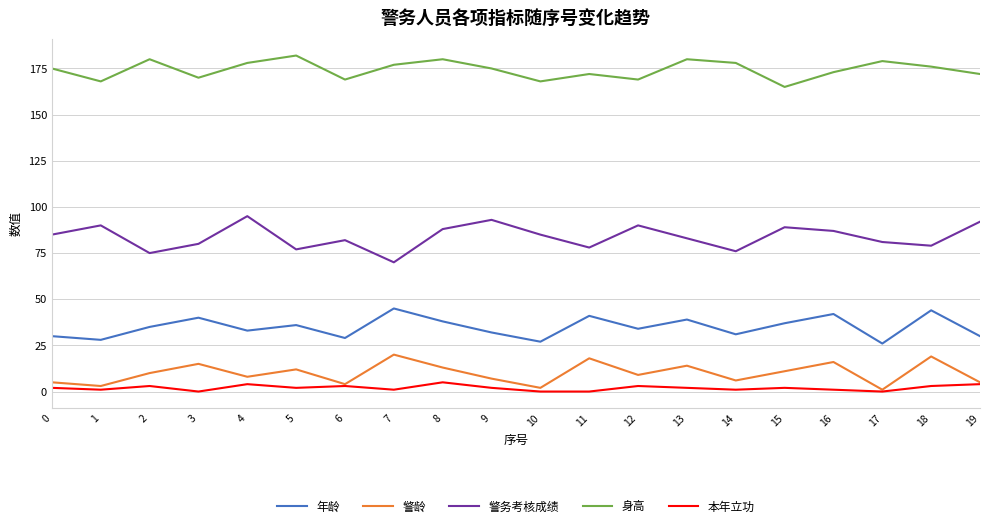

Reading left to right, extract all data points from this chart.

年龄: 0=30	1=28	2=35	3=40	4=33	5=36	6=29	7=45	8=38	9=32	10=27	11=41	12=34	13=39	14=31	15=37	16=42	17=26	18=44	19=30
警龄: 0=5	1=3	2=10	3=15	4=8	5=12	6=4	7=20	8=13	9=7	10=2	11=18	12=9	13=14	14=6	15=11	16=16	17=1	18=19	19=5
警务考核成绩: 0=85	1=90	2=75	3=80	4=95	5=77	6=82	7=70	8=88	9=93	10=85	11=78	12=90	13=83	14=76	15=89	16=87	17=81	18=79	19=92
身高: 0=175	1=168	2=180	3=170	4=178	5=182	6=169	7=177	8=180	9=175	10=168	11=172	12=169	13=180	14=178	15=165	16=173	17=179	18=176	19=172
本年立功: 0=2	1=1	2=3	3=0	4=4	5=2	6=3	7=1	8=5	9=2	10=0	11=0	12=3	13=2	14=1	15=2	16=1	17=0	18=3	19=4